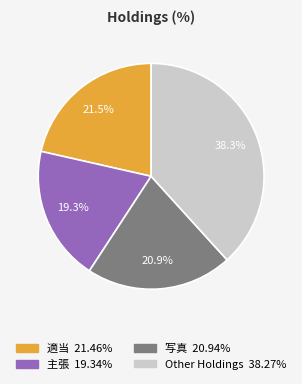

Is there a majority slice in this chart?

No